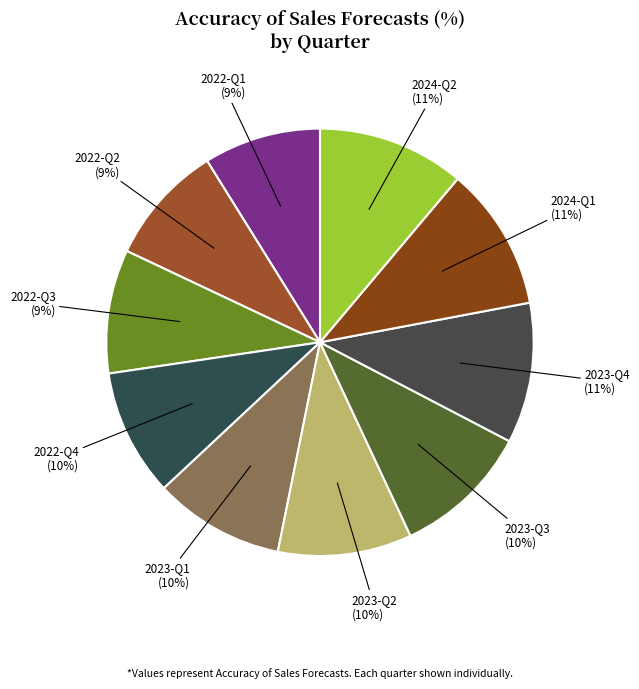

To the nearest percent, what is the difference between the largest and smallest slice percentages?

2%